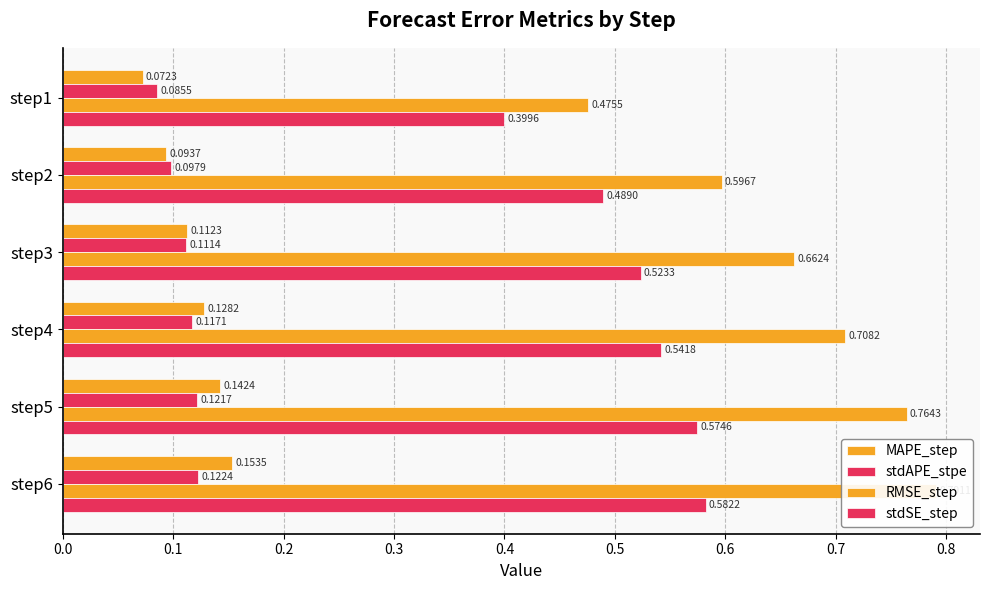

Reading right to left, extract all data points from this chart.

MAPE_step: 0.2	0.1	0.1	0.1	0.1	0.1
stdAPE_stpe: 0.1	0.1	0.1	0.1	0.1	0.1
RMSE_step: 0.8	0.8	0.7	0.7	0.6	0.5
stdSE_step: 0.6	0.6	0.5	0.5	0.5	0.4